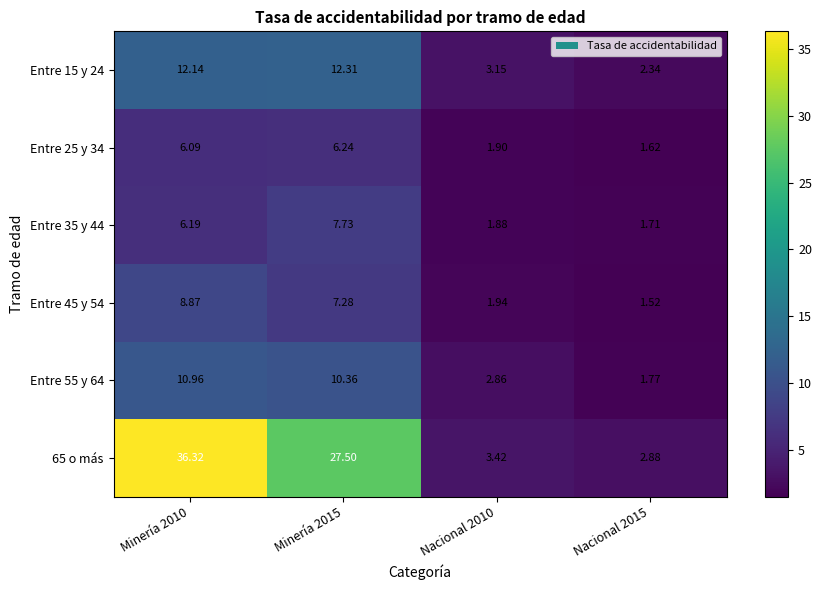

Is the value of 65 o más at Minería 2015 greater than the value of Entre 55 y 64 at Nacional 2015?

Yes